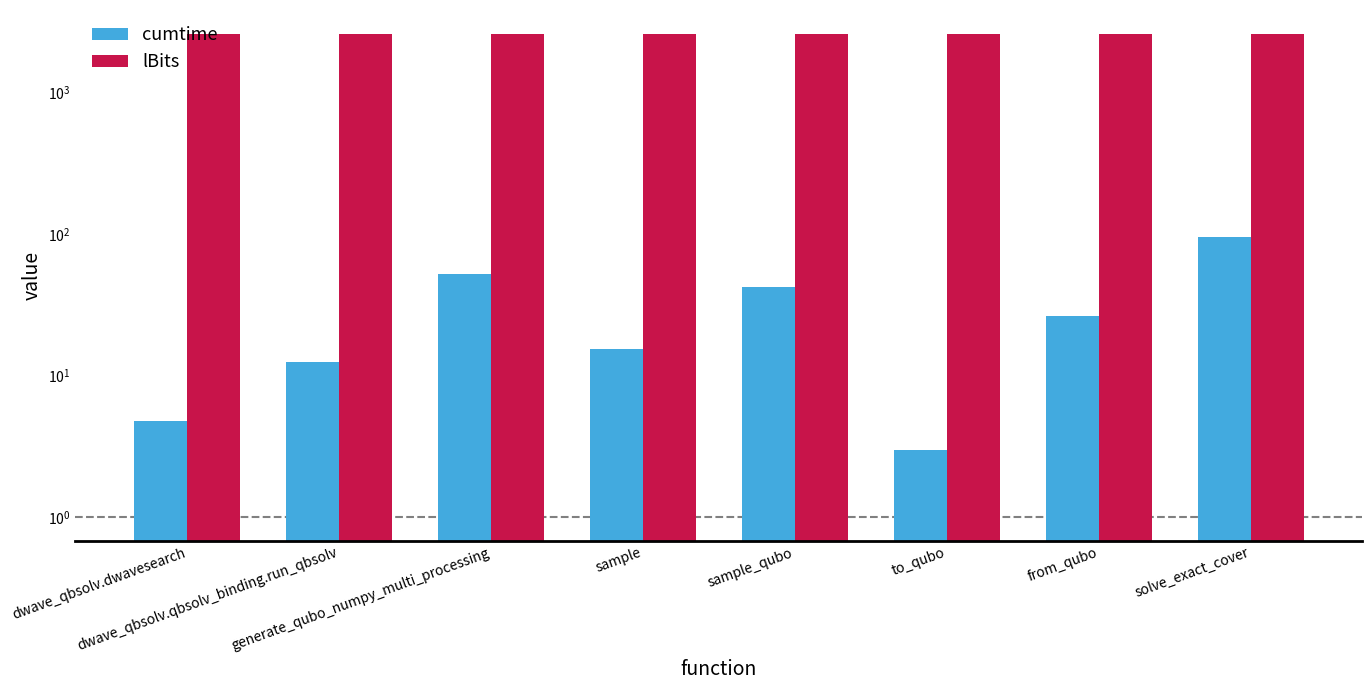

The cumtime series shows 94.3 at solve_exact_cover. True or false?

True